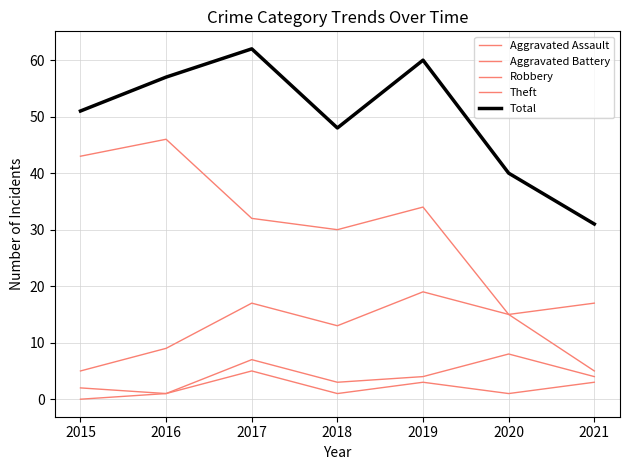

Does the chart have visible grid lines?

Yes